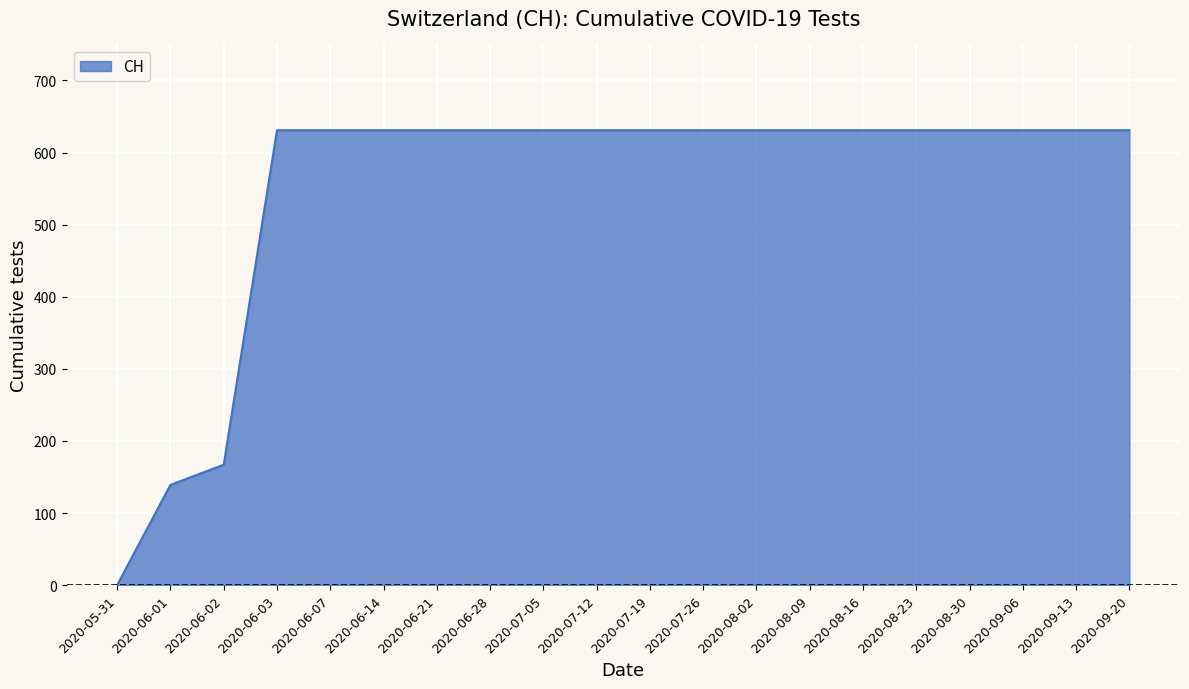

The value at 2020-08-30 is 631. True or false?

True